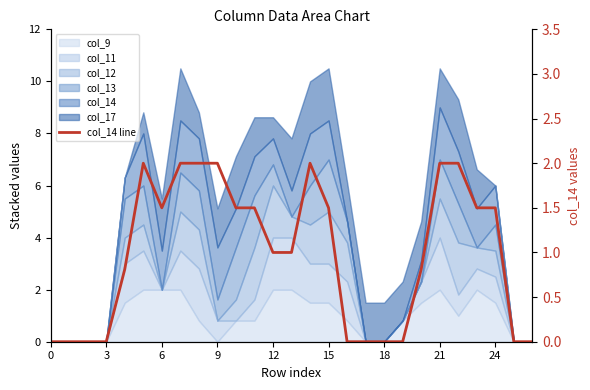

Is it true that the value at 22 is 2.0?

True